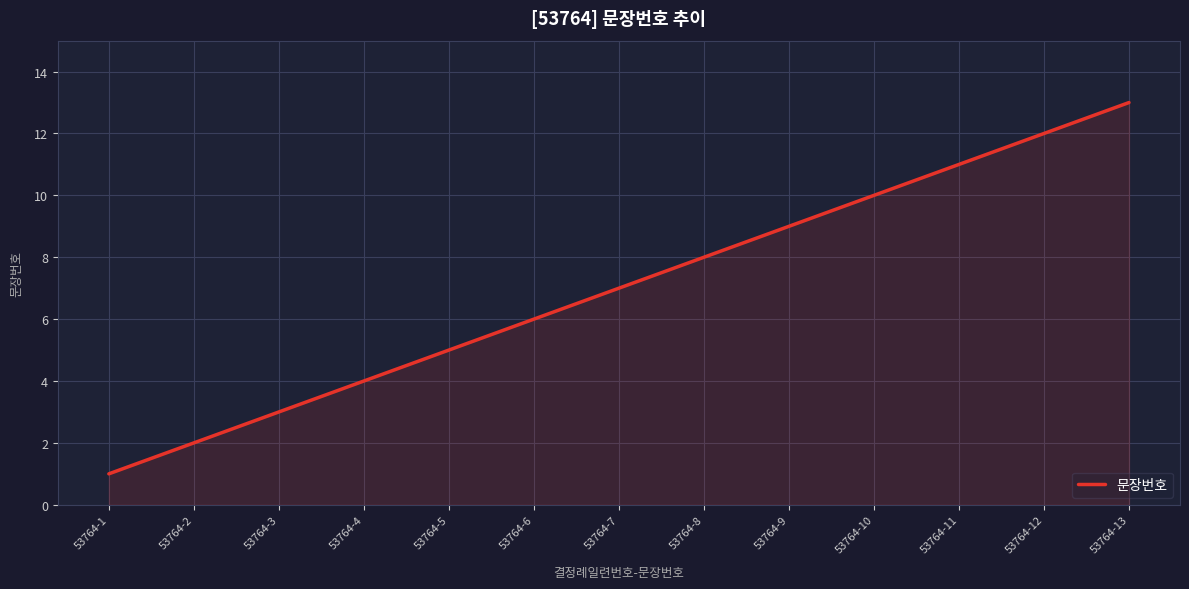

What is the sum of the values at 53764-7 and 53764-10?

17